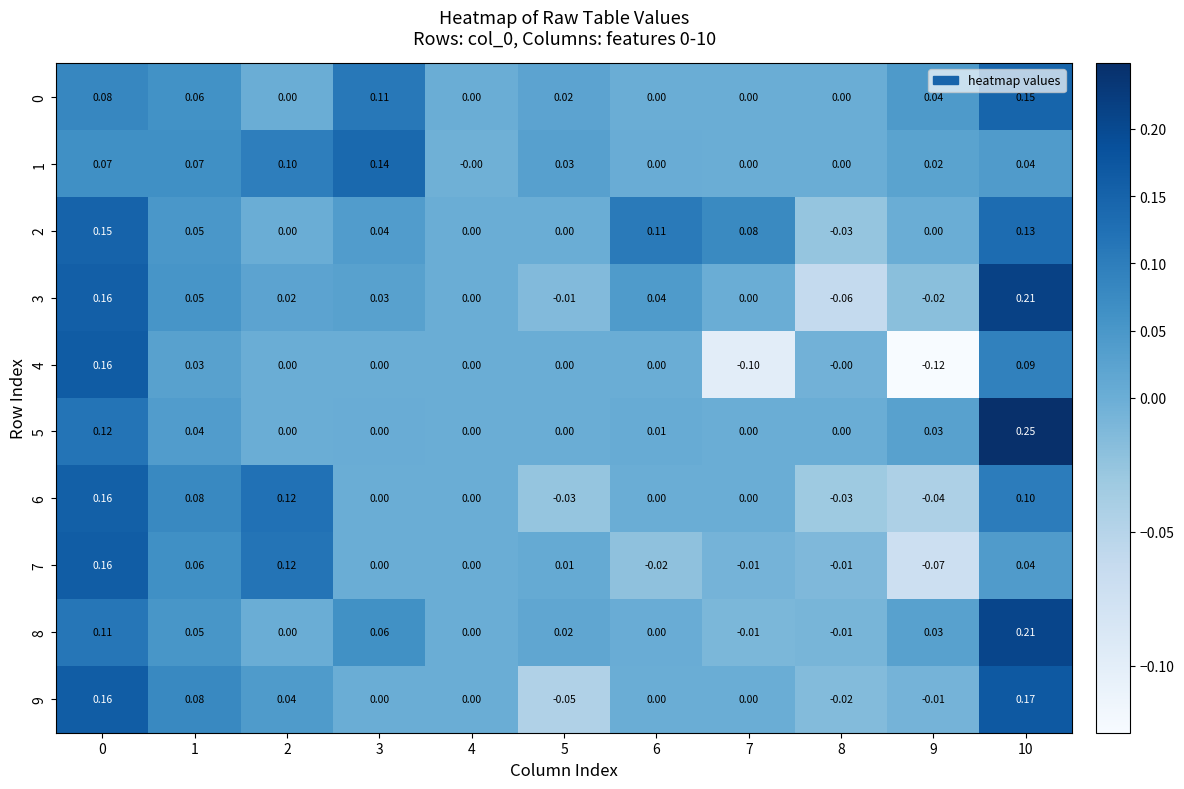

Is the value of 3 at 8 greater than the value of 9 at 8?

No